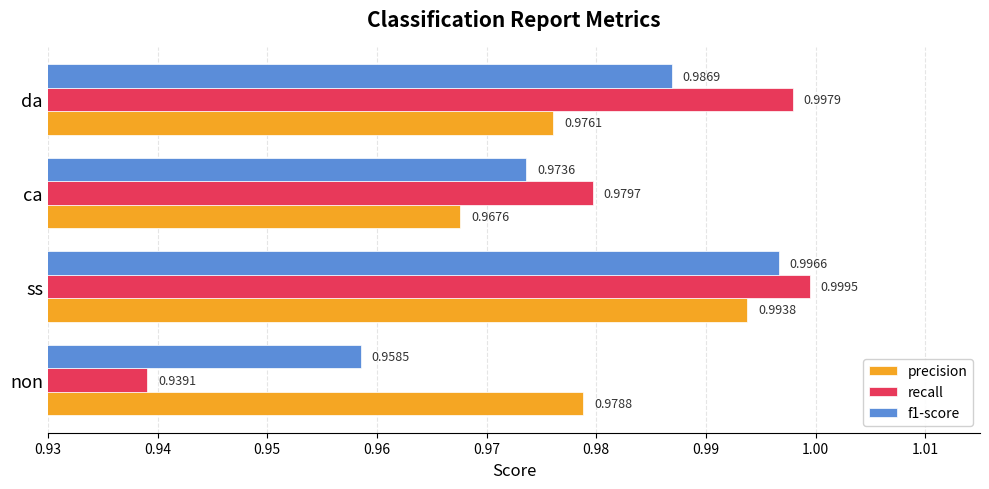

Which category has the highest value in the recall series?

ss